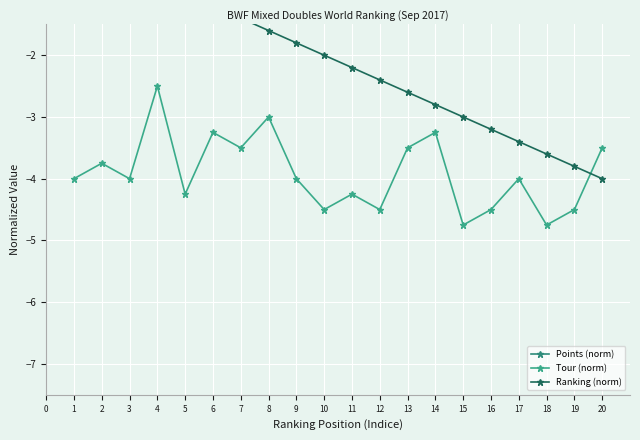

Does the chart display data point markers on the line(s)?

Yes